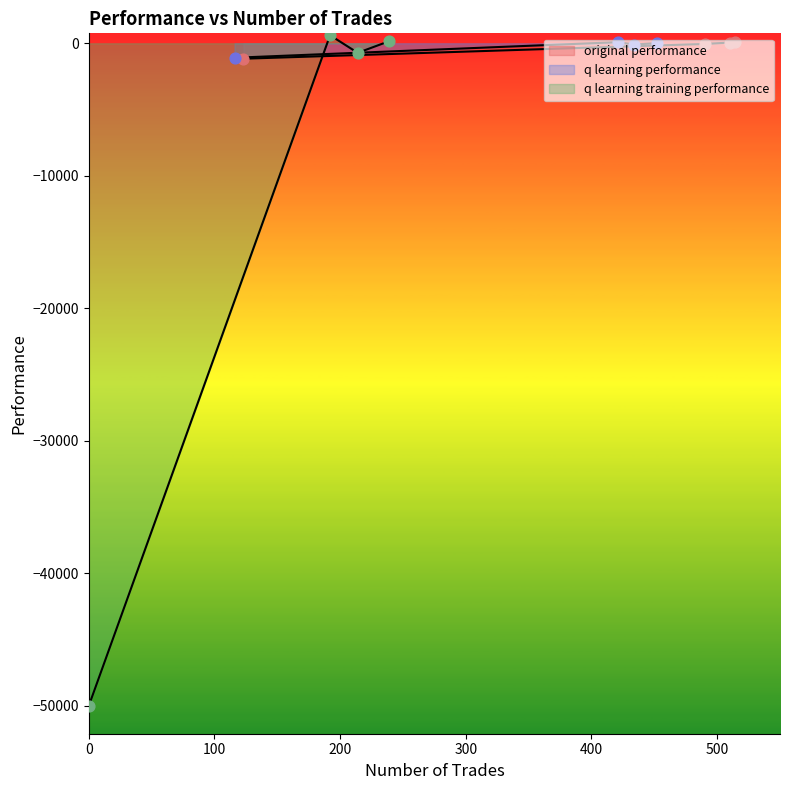

Which series reaches the maximum Y coordinate?

q learning training performance